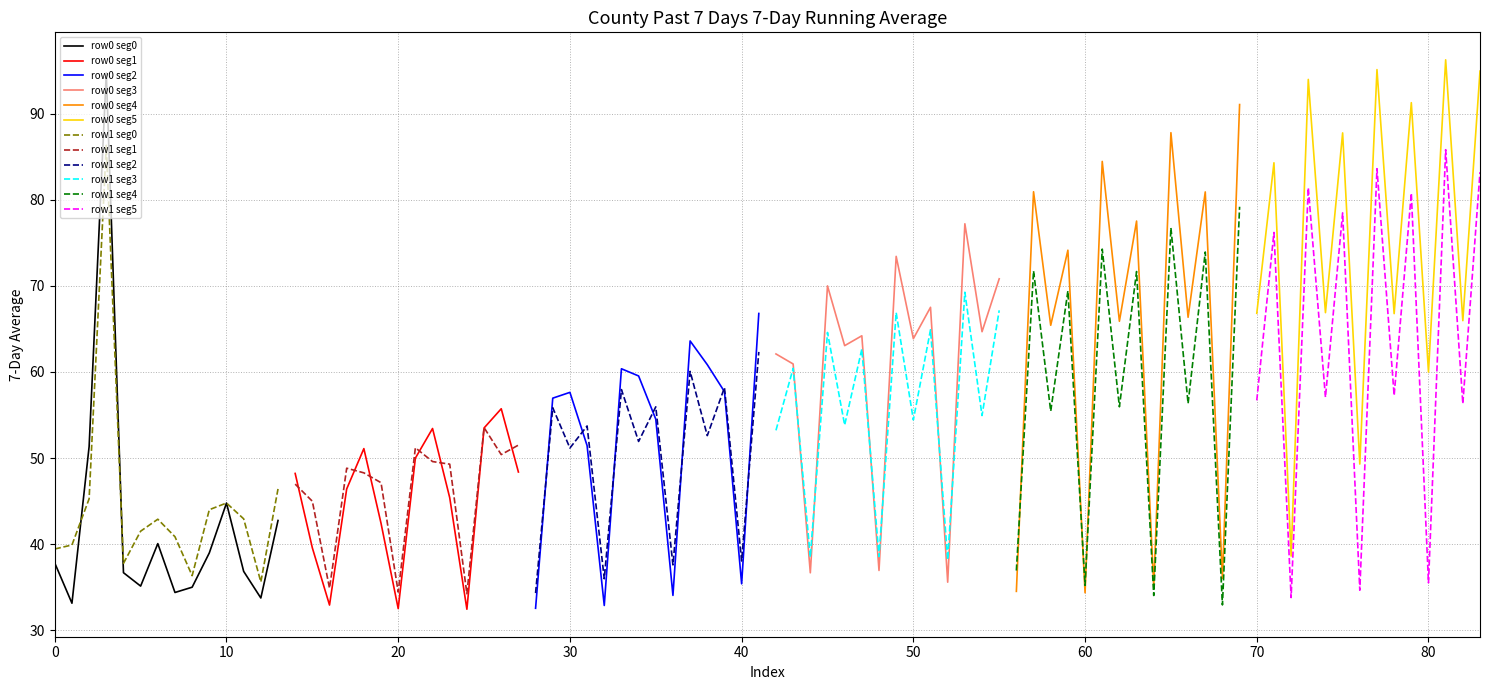

The row1 seg0 series shows 75.2 at 10. True or false?

False